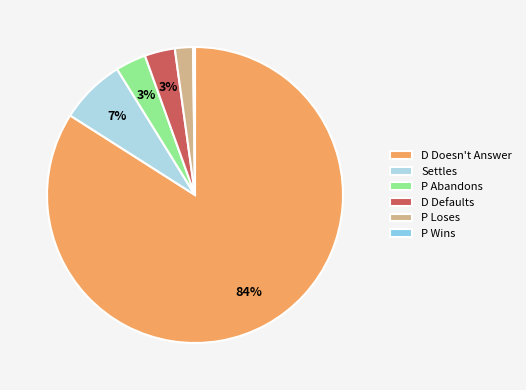

How many slices are in this pie chart?

6